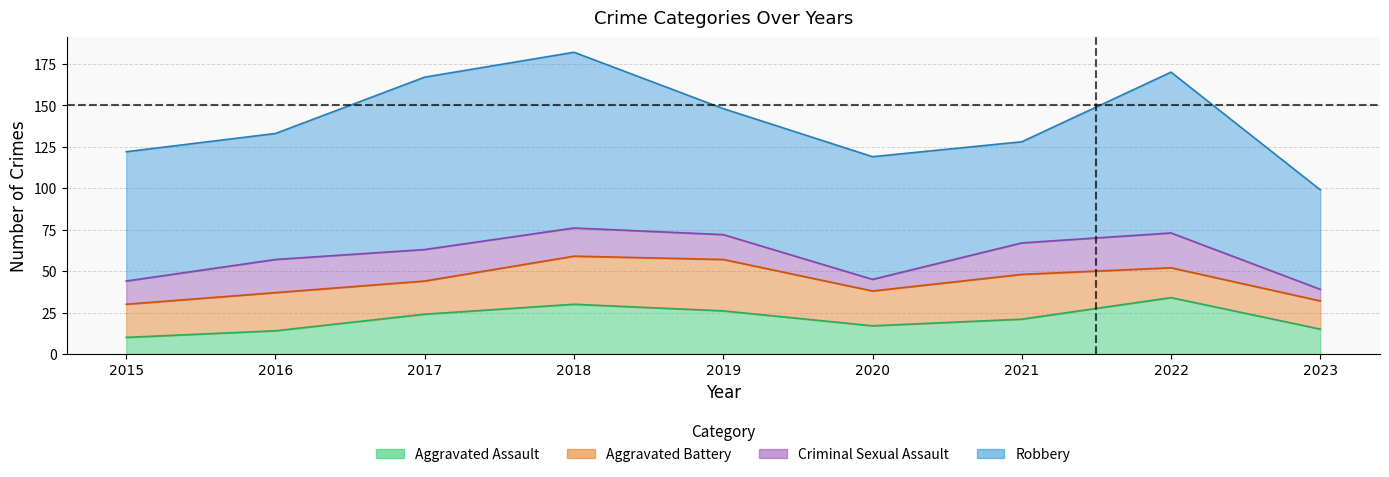

What is the difference between the second highest and second lowest values in the Aggravated Battery series?

11